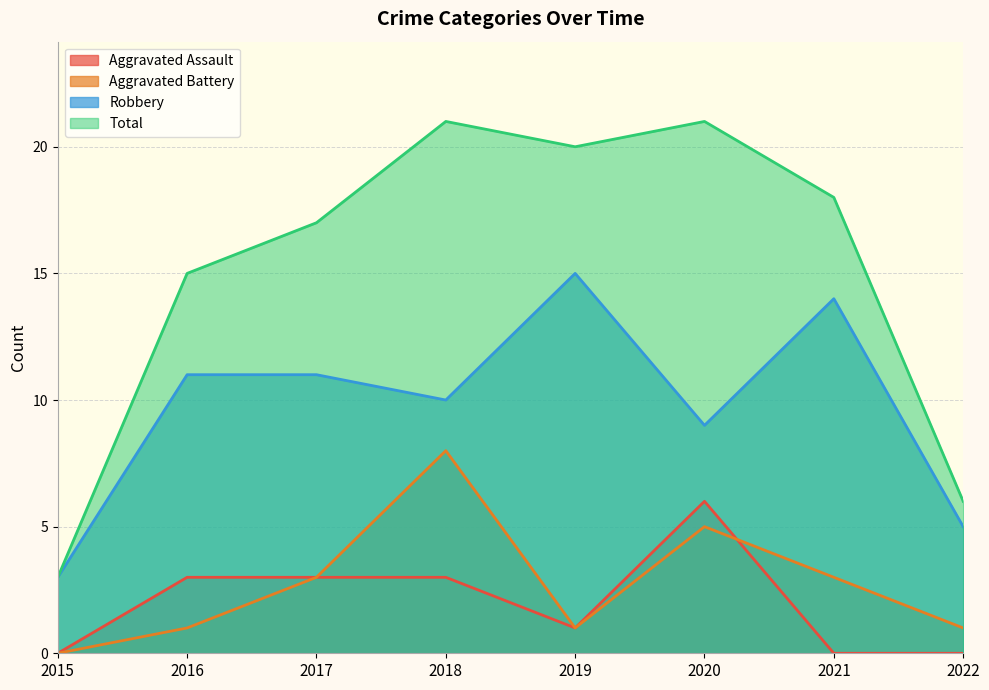

What is the difference between the maximum and minimum values in the Robbery series?

12